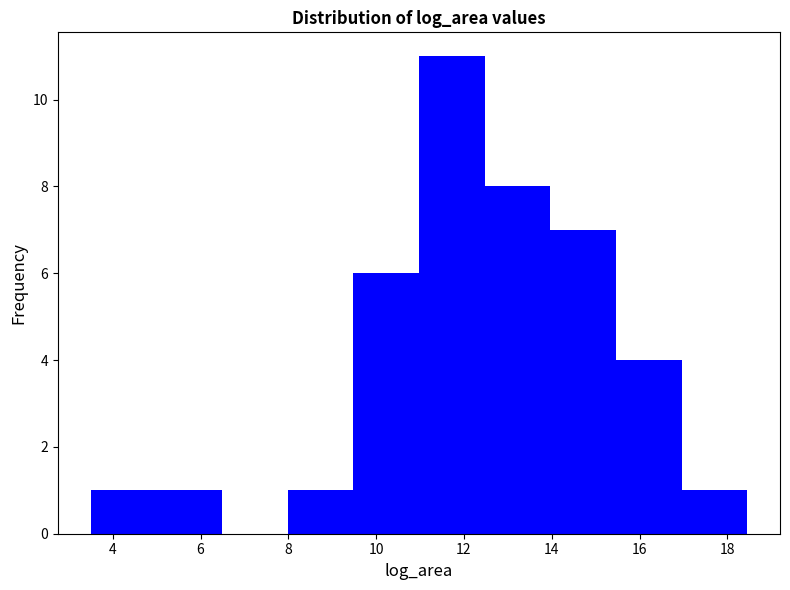

Over which range of the x-axis is the bar tallest?

11.0 to 12.4